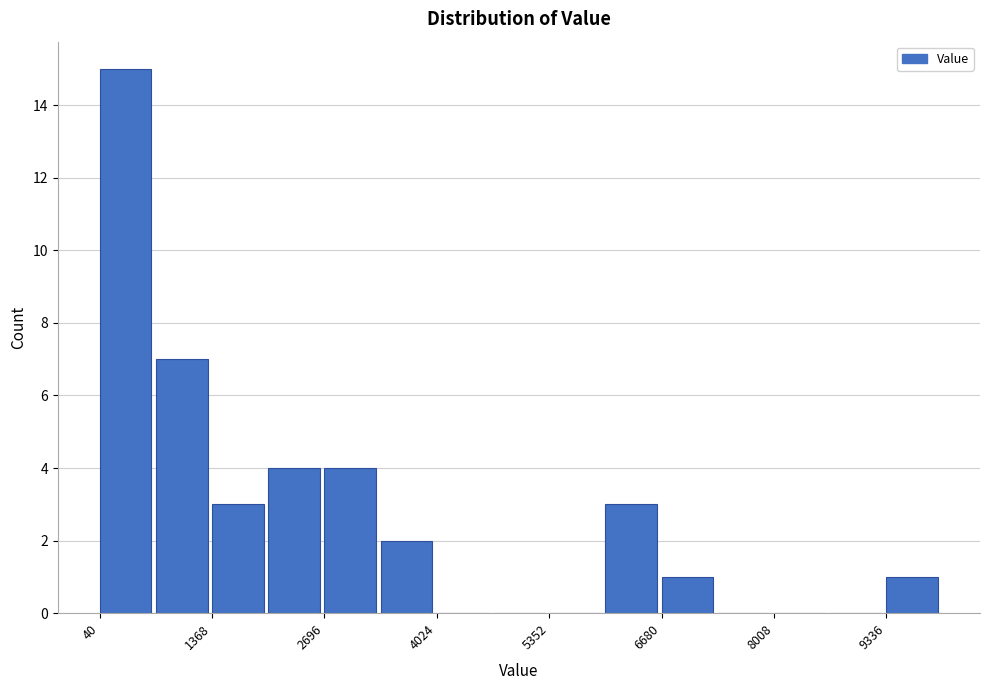

Around what value on the x-axis is the tallest bar? Give the approximate position of its centre, as read against the axis.

400